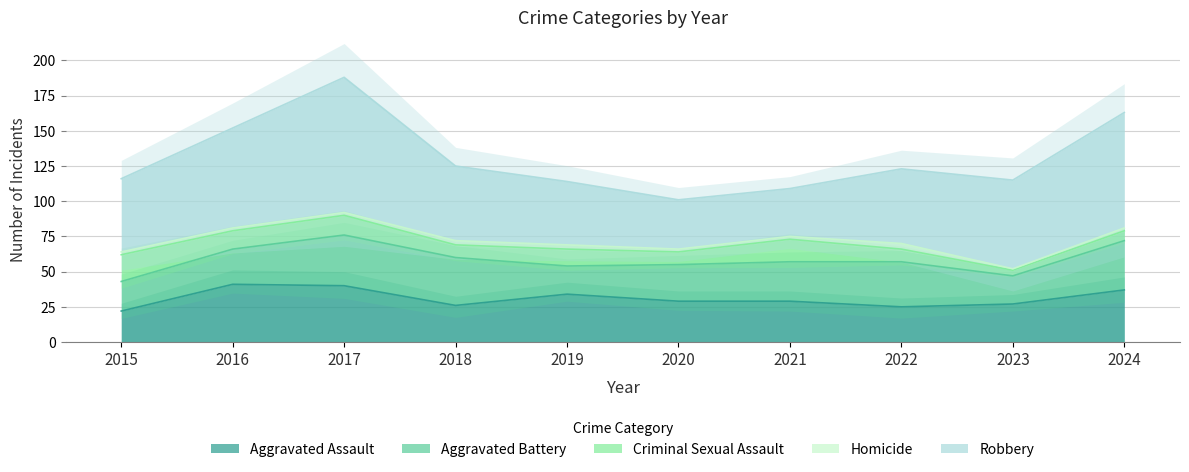

How many lines are shown in the chart?

5